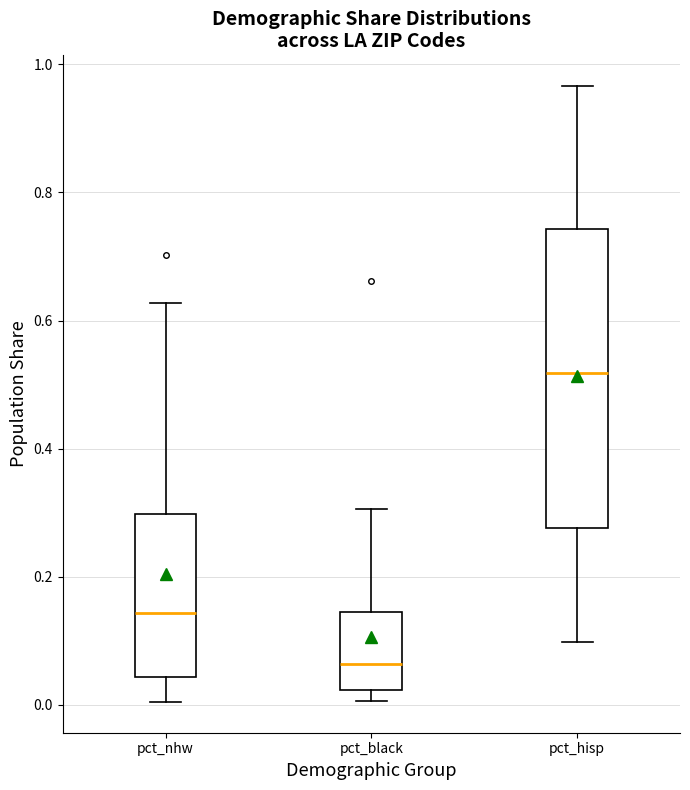

Which box's median line is the lowest?

pct_black